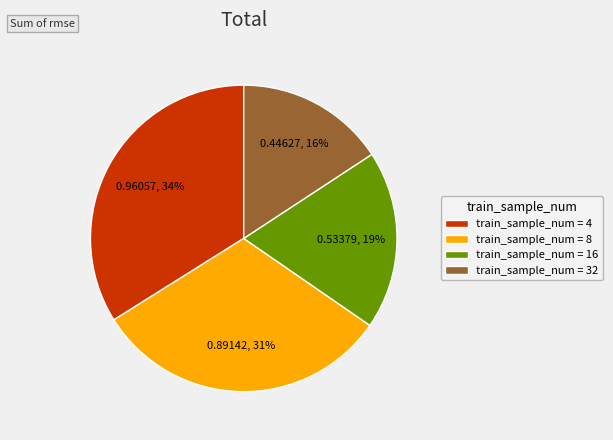

Which category has the biggest portion of the pie?

train_sample_num = 4